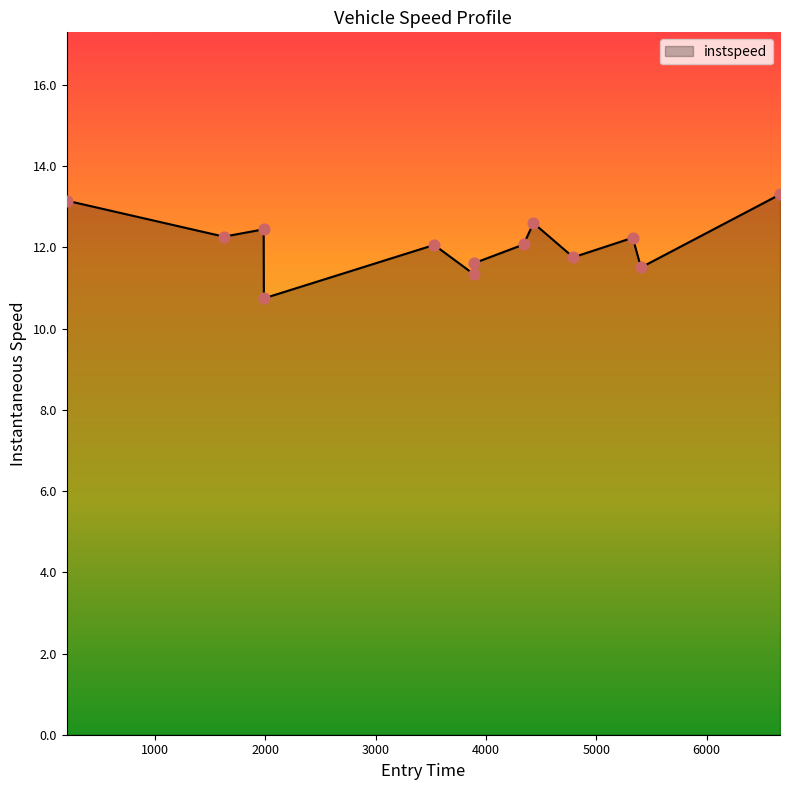

What is the minimum value shown in the chart?

10.7